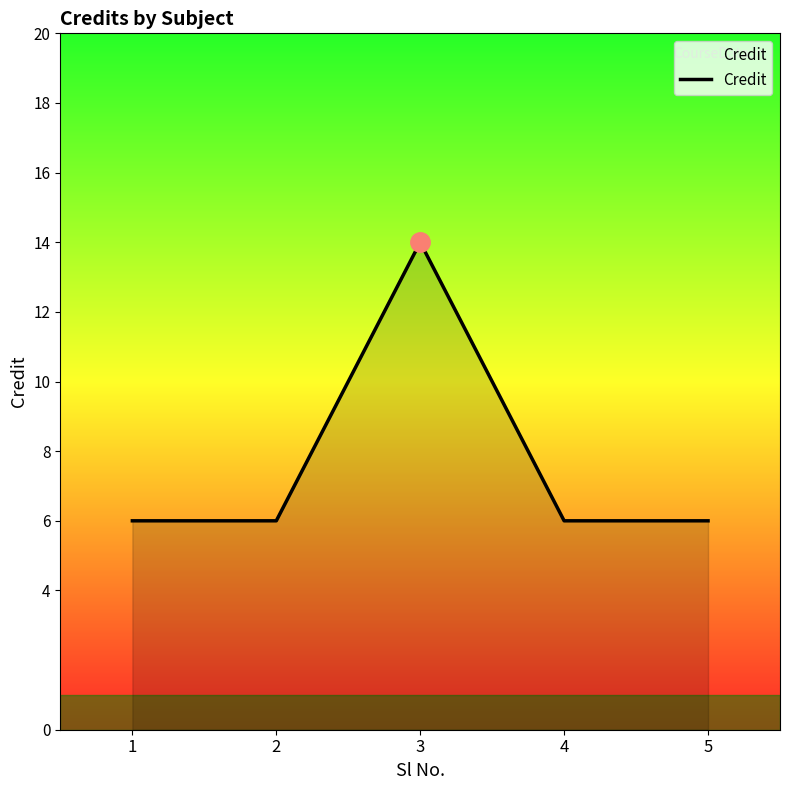

What is the greatest value displayed?

14